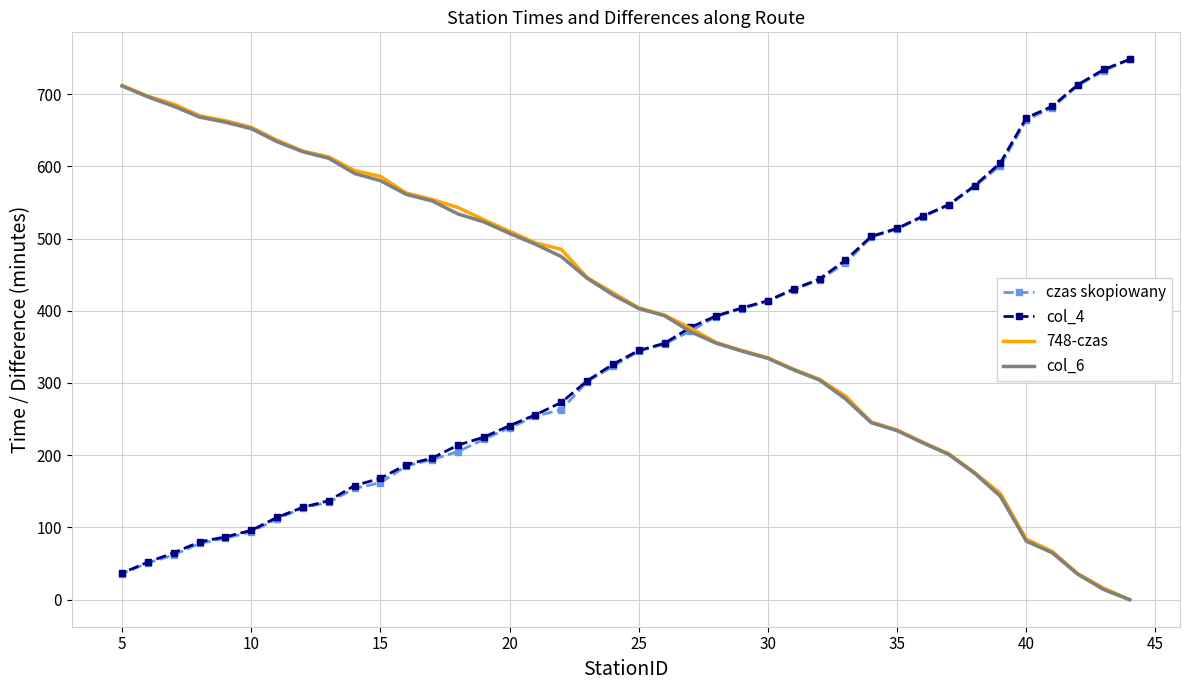

Does the chart have visible grid lines?

Yes